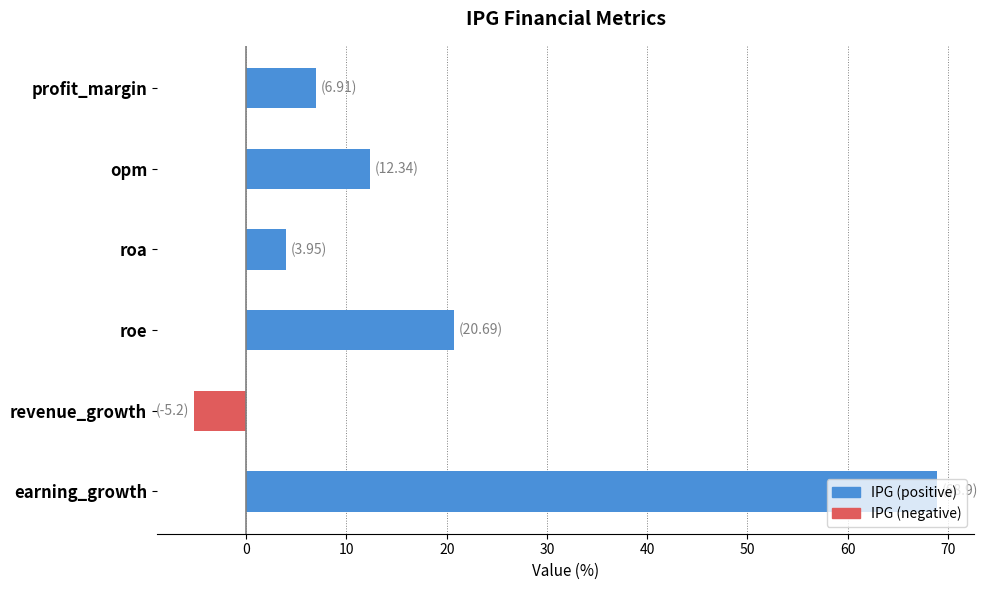

How many values are above zero?

5